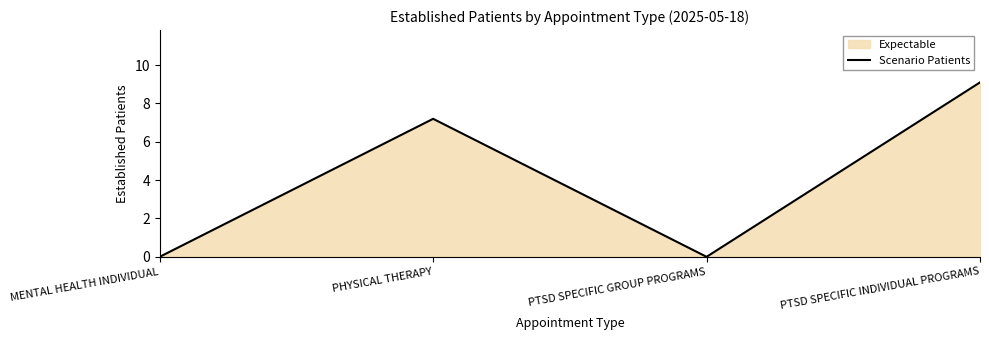

Count the number of values greater than 7.

2